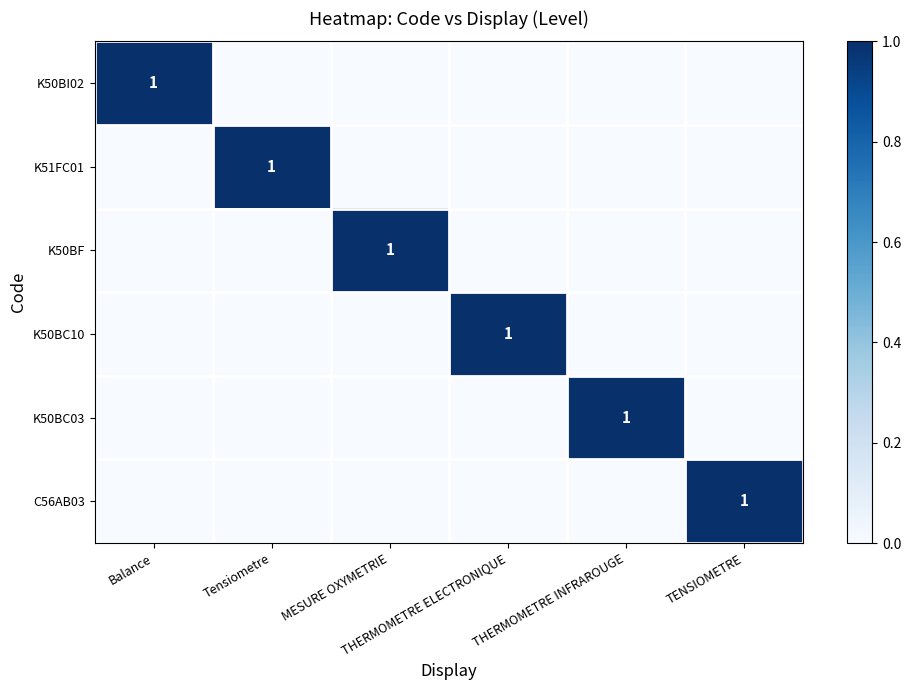

Which series has the largest total across all categories?

K50BI02